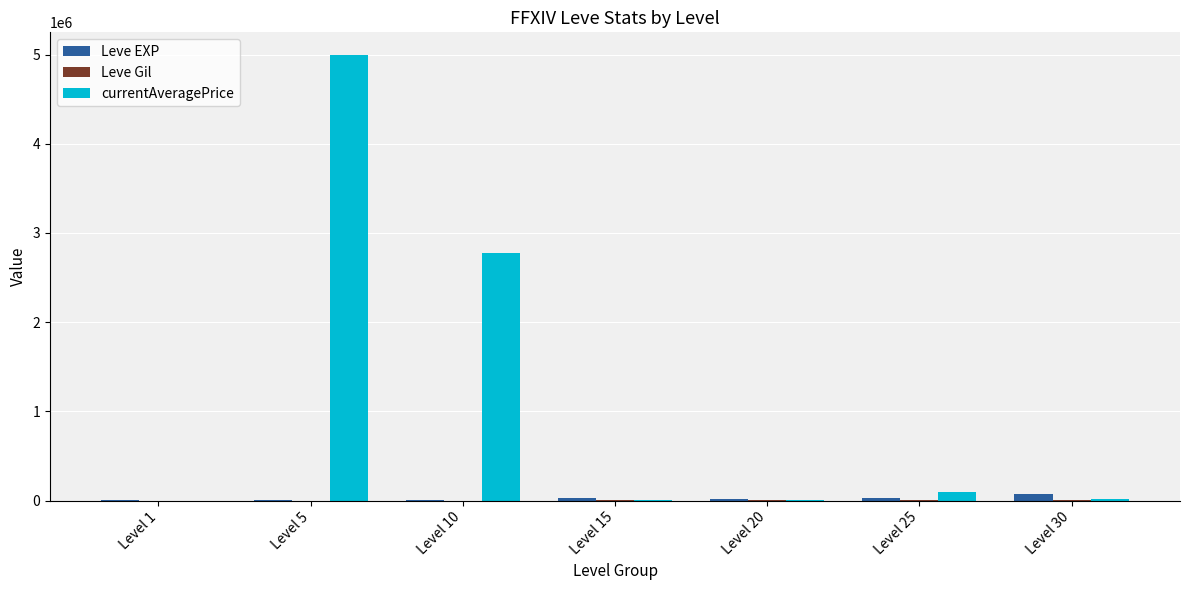

Does the chart contain stacked bars?

No